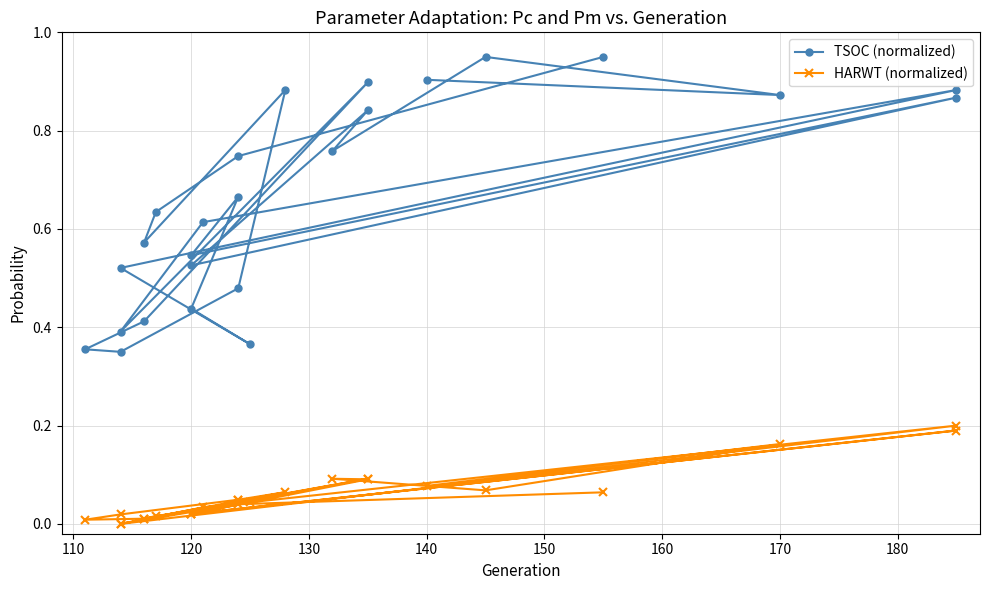

Between 140 and 24, which series saw the biggest shift?

TSOC (normalized)